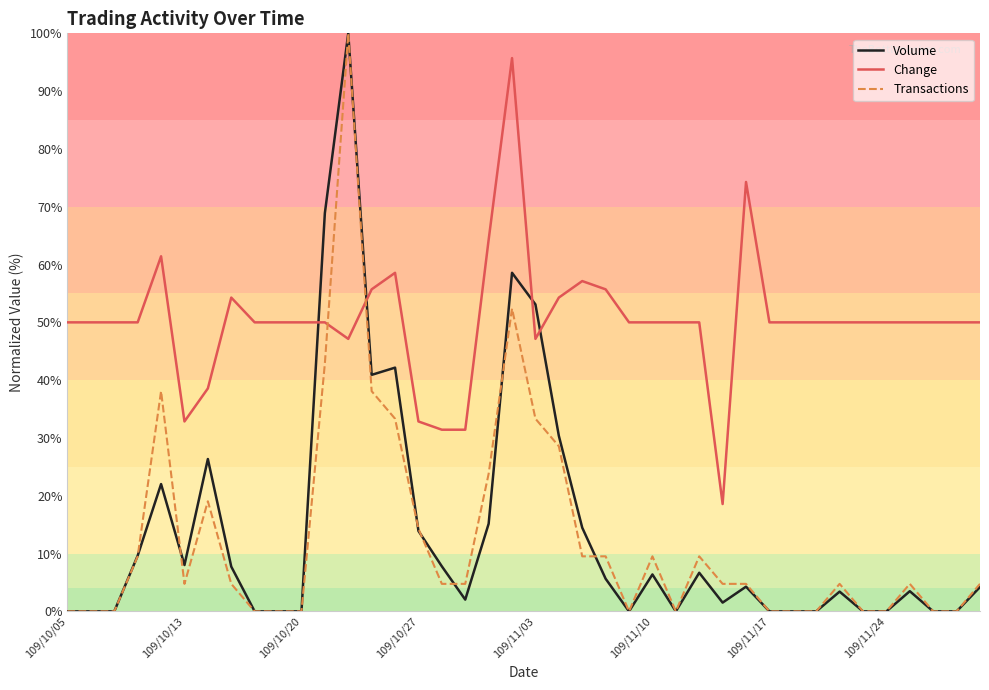

Which series has the largest total across all categories?

Change